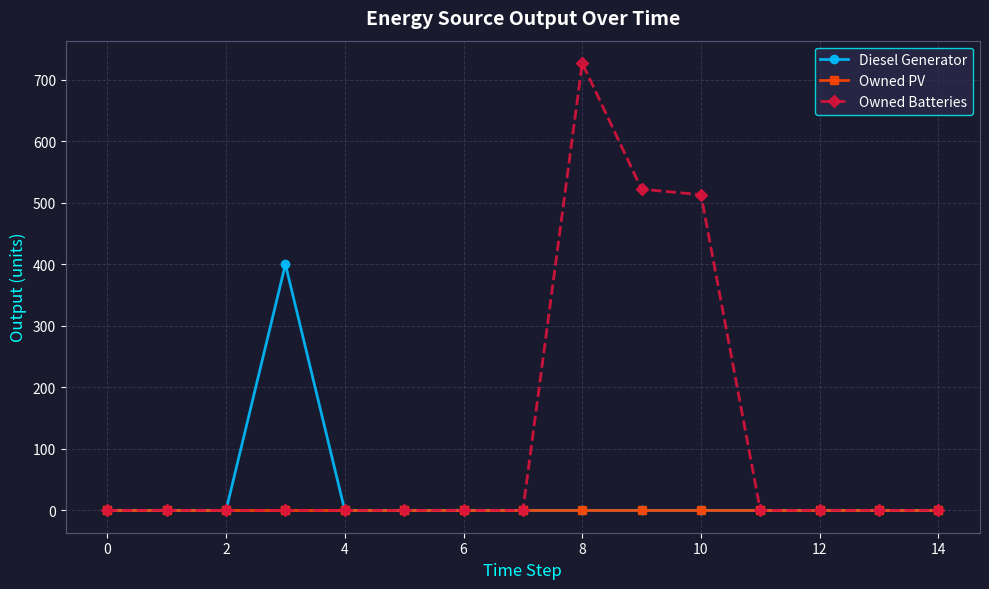

List the series in order of their overall mean, lowest first.

Owned PV, Diesel Generator, Owned Batteries